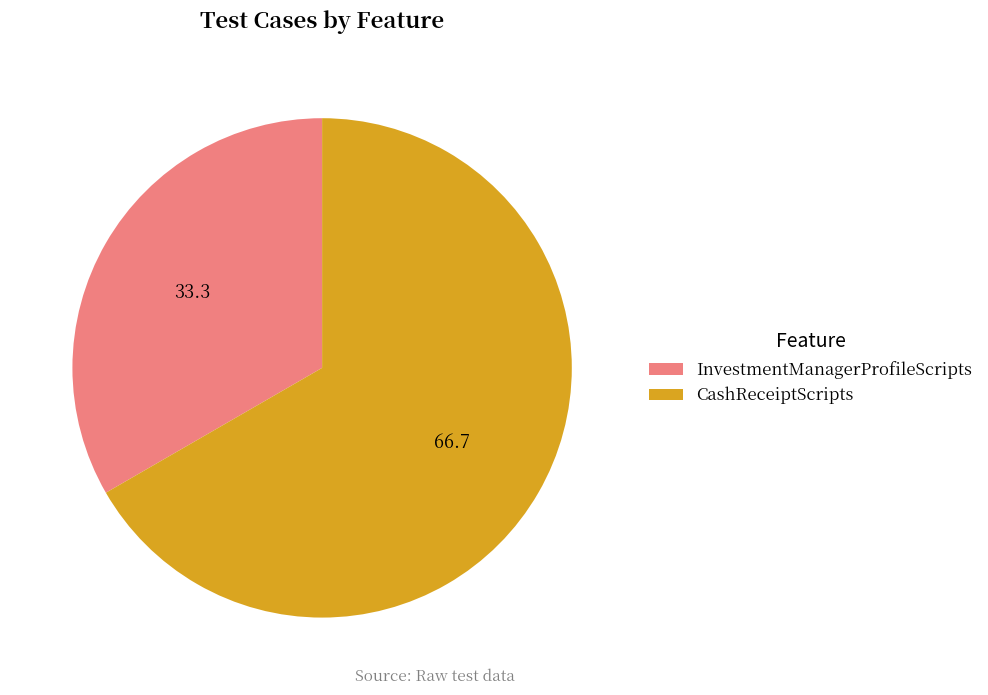

Which category has the smallest portion of the pie?

InvestmentManagerProfileScripts